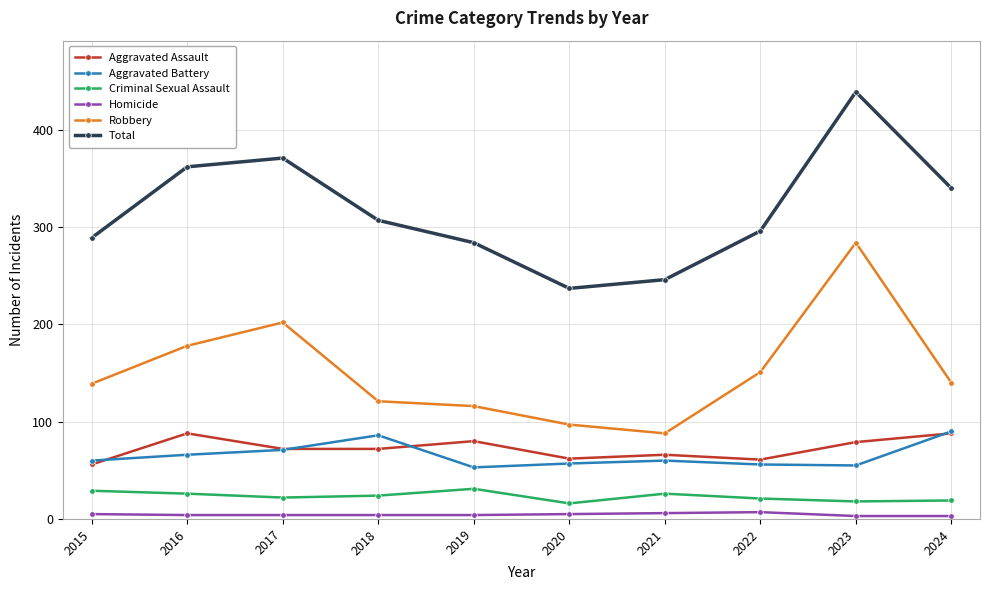

How many values in the Aggravated Battery series are below 60?

4